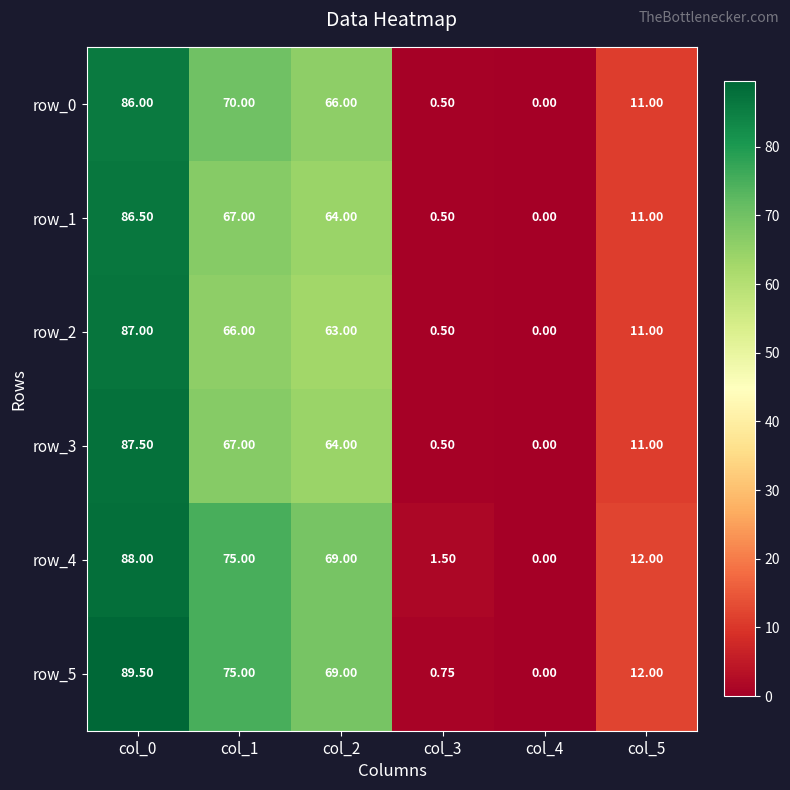

Count the number of data series in this chart.

6